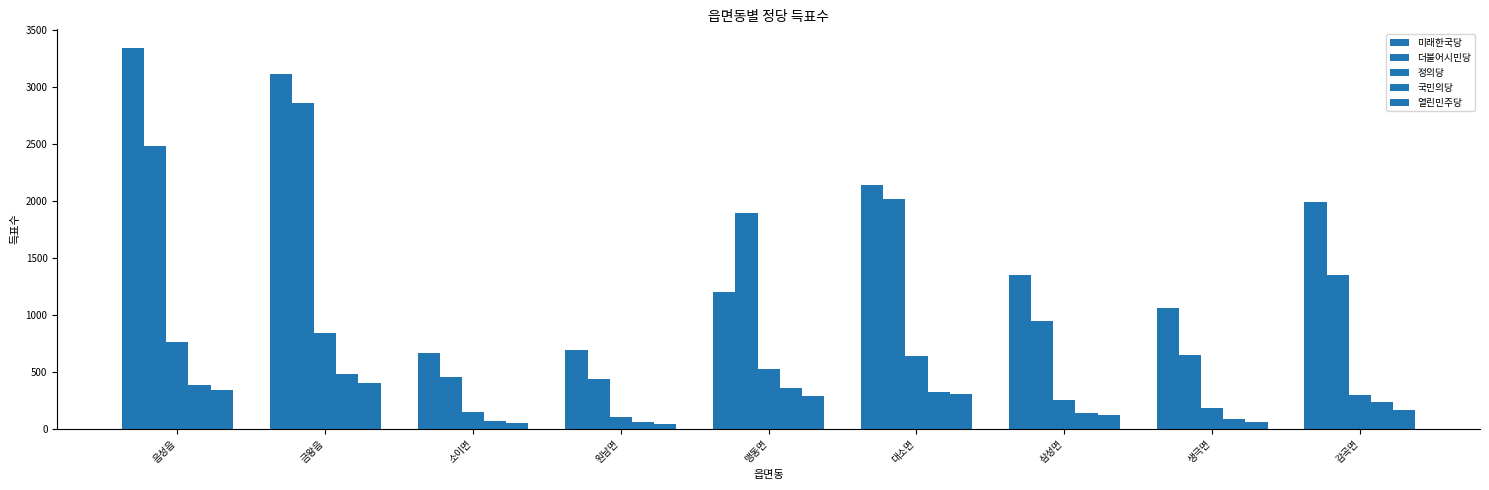

How many distinct data groups are displayed?

5